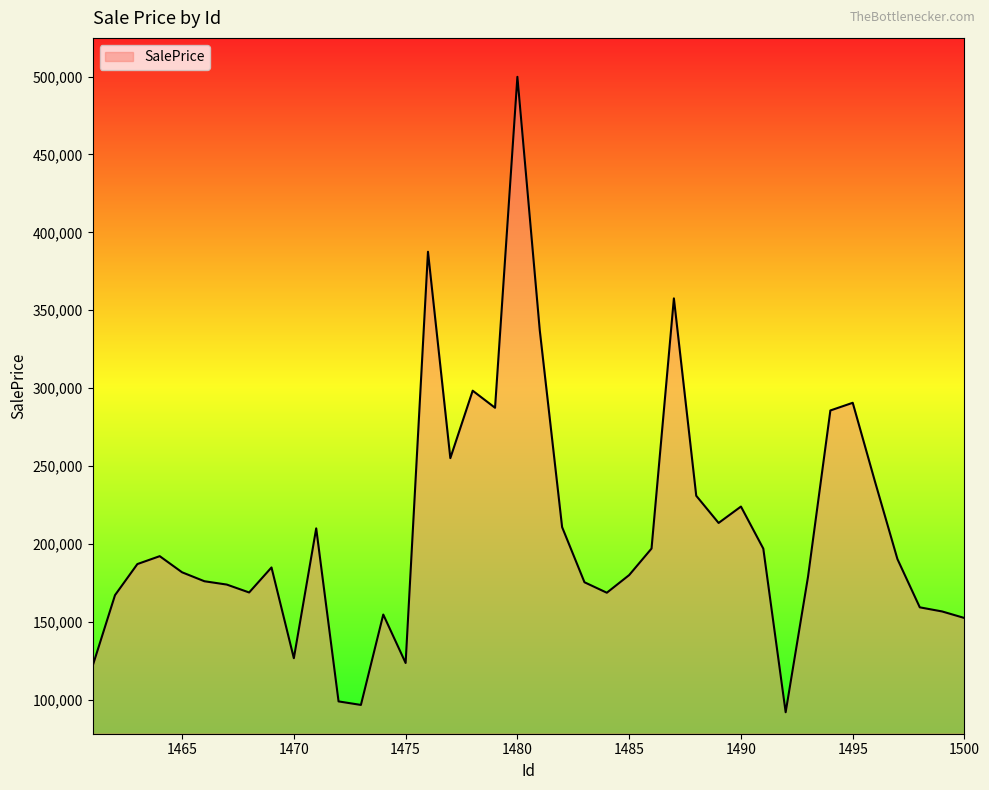

What is the maximum value shown in the chart?

499812.7